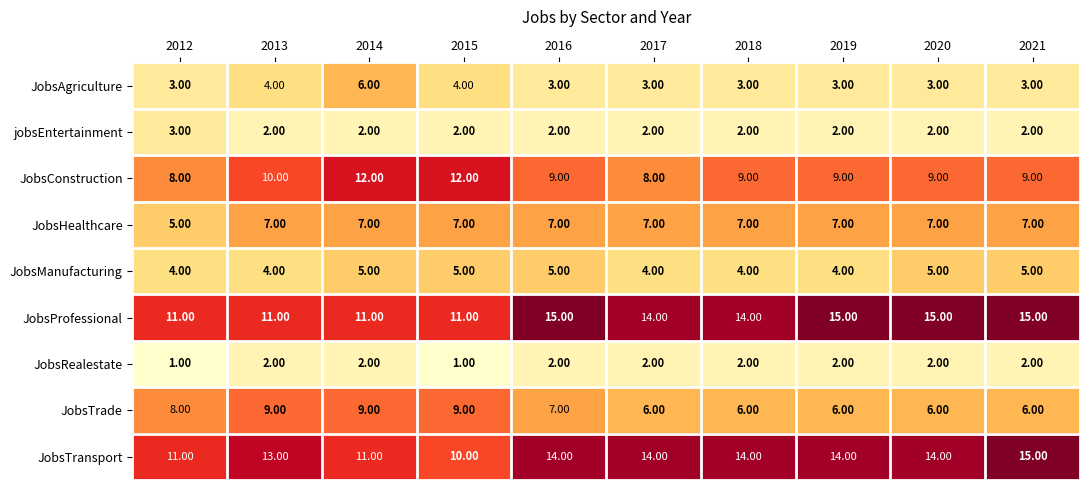

Which series changed the most between 2015 and 2018?

JobsTransport